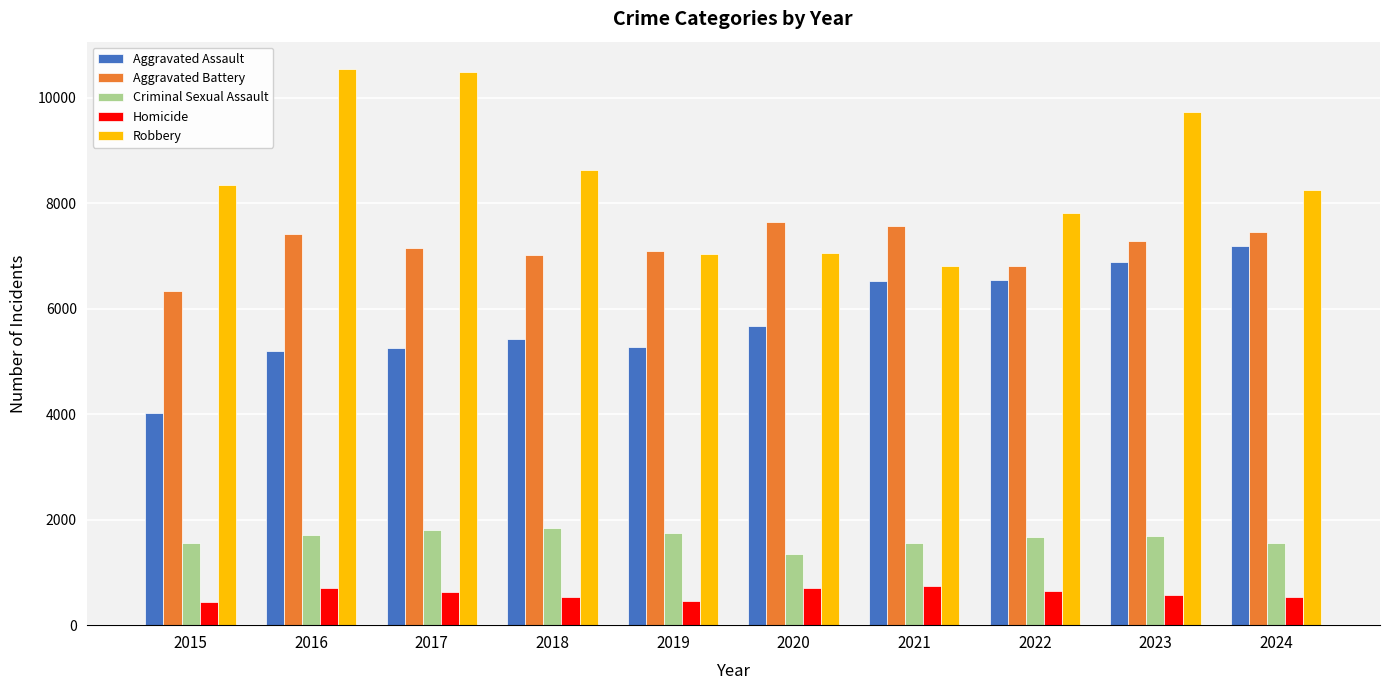

At which category is the sum across all series the highest?

2023